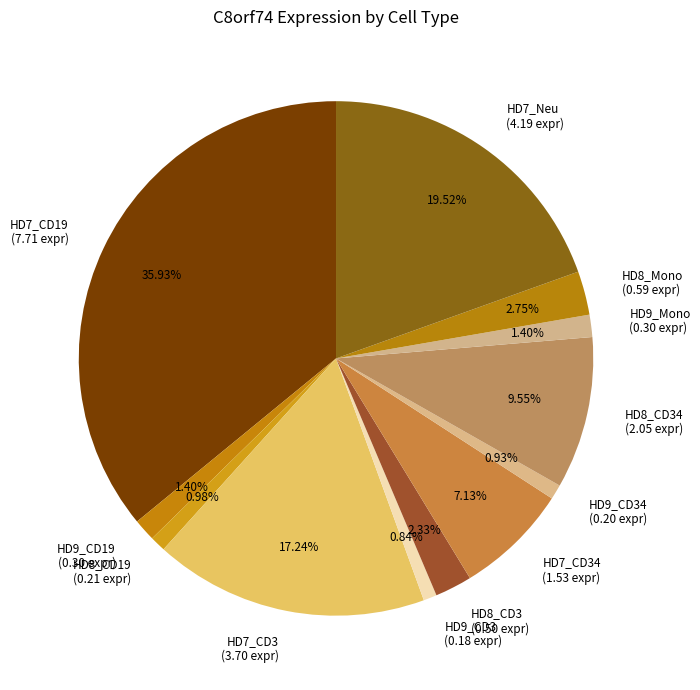

Combined, do HD7_Neu (4.19 expr) and HD9_CD19 (0.30 expr) account for over 50%?

No